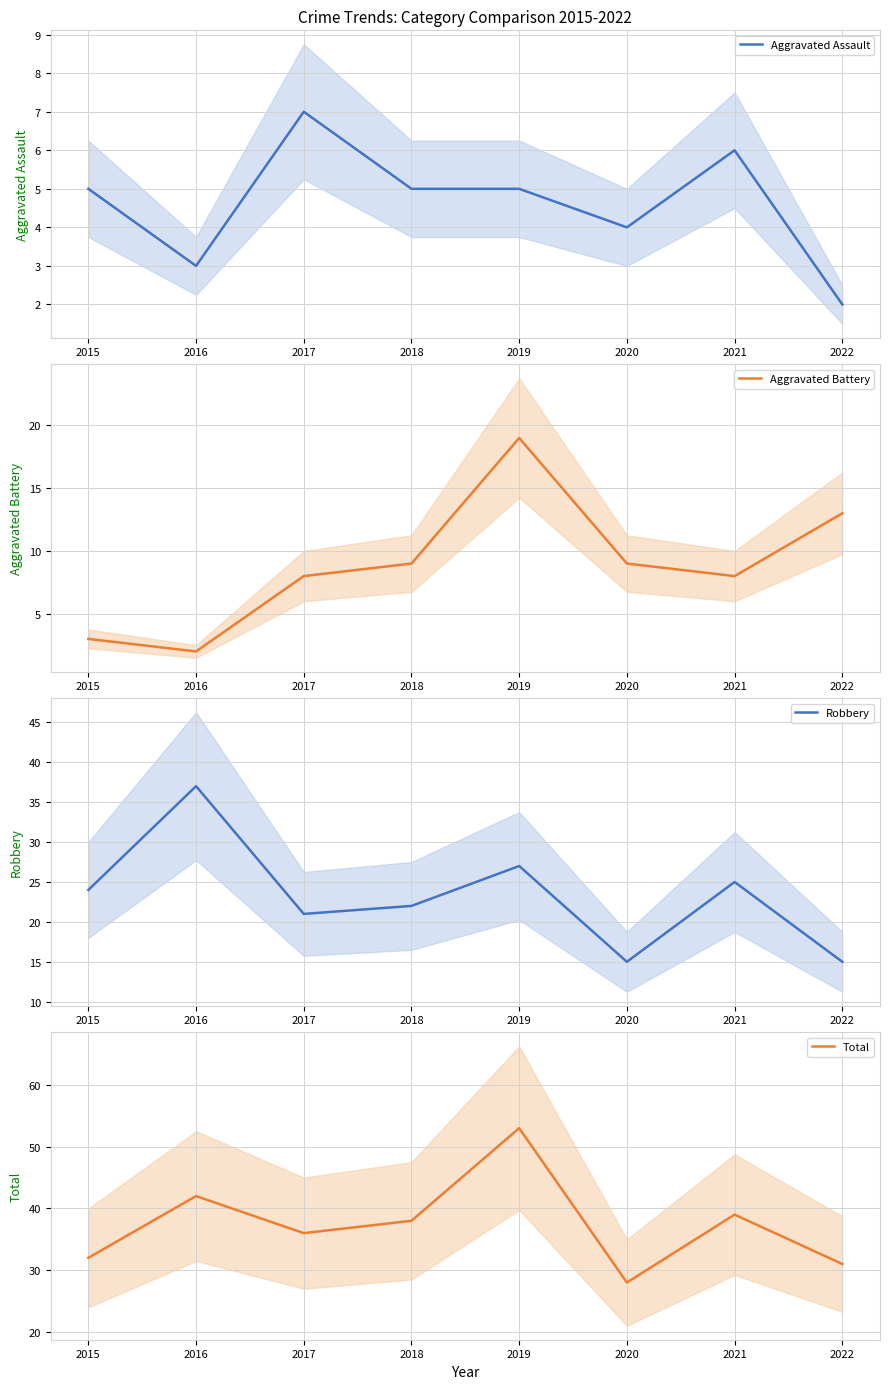

How many lines are shown in the chart?

4